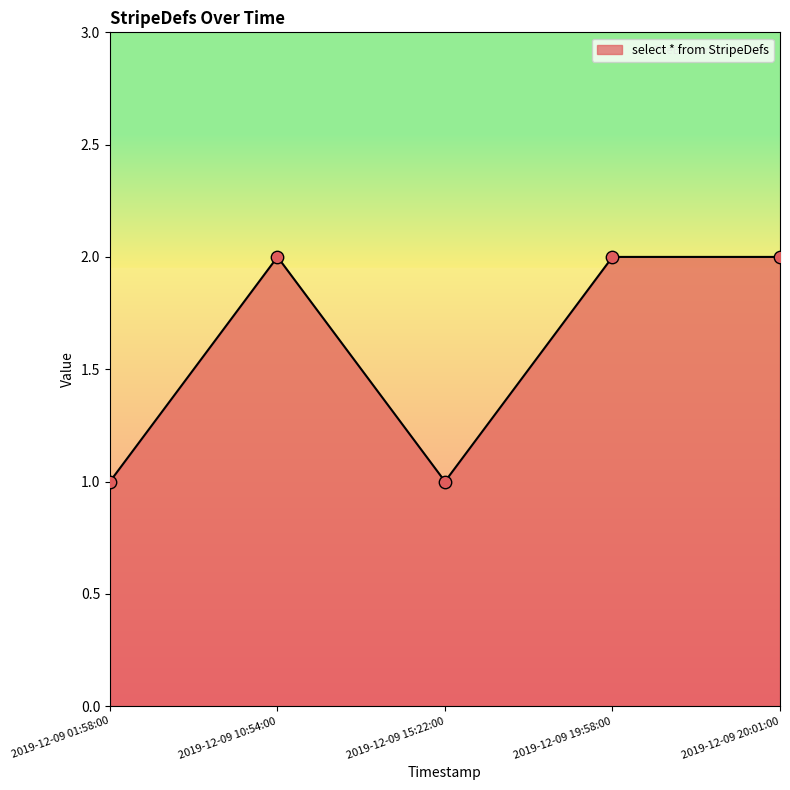

What is the change in value from 2019-12-09 01:58:00 to 2019-12-09 10:54:00?

+1